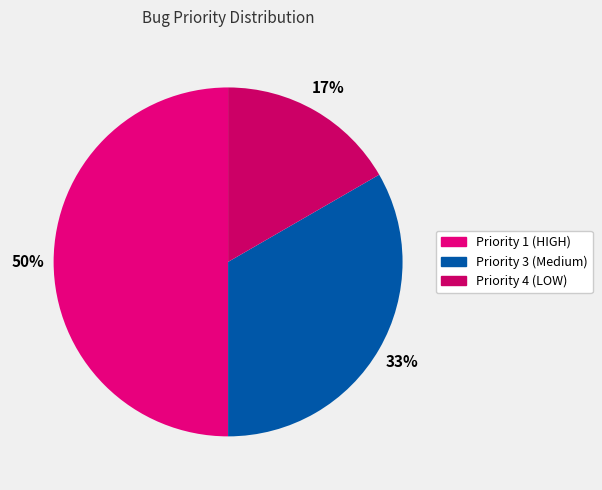

Which category has the smallest portion of the pie?

Priority 4 (LOW)